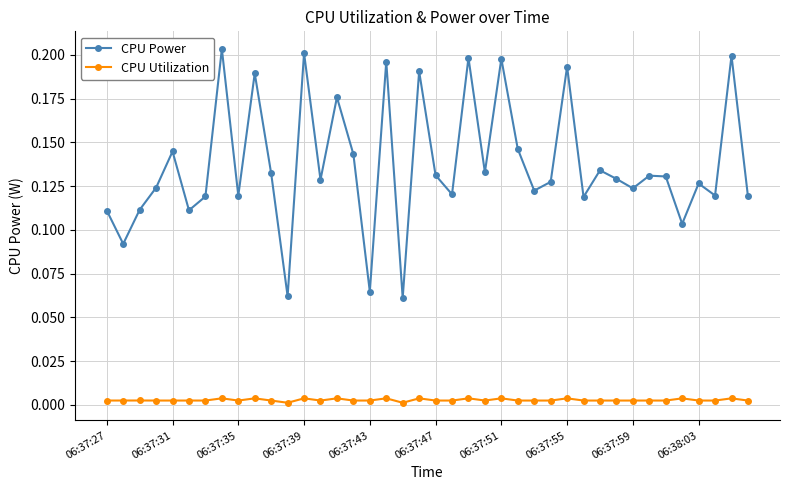

Count the CPU Utilization values in the range 0 to 1.

40